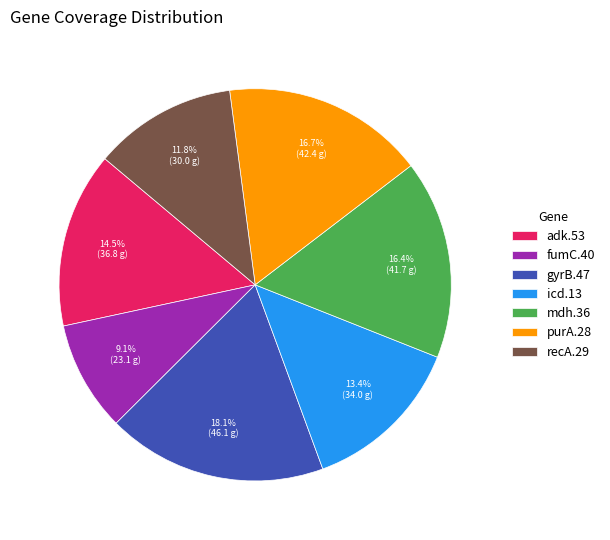

Is there a majority slice in this chart?

No